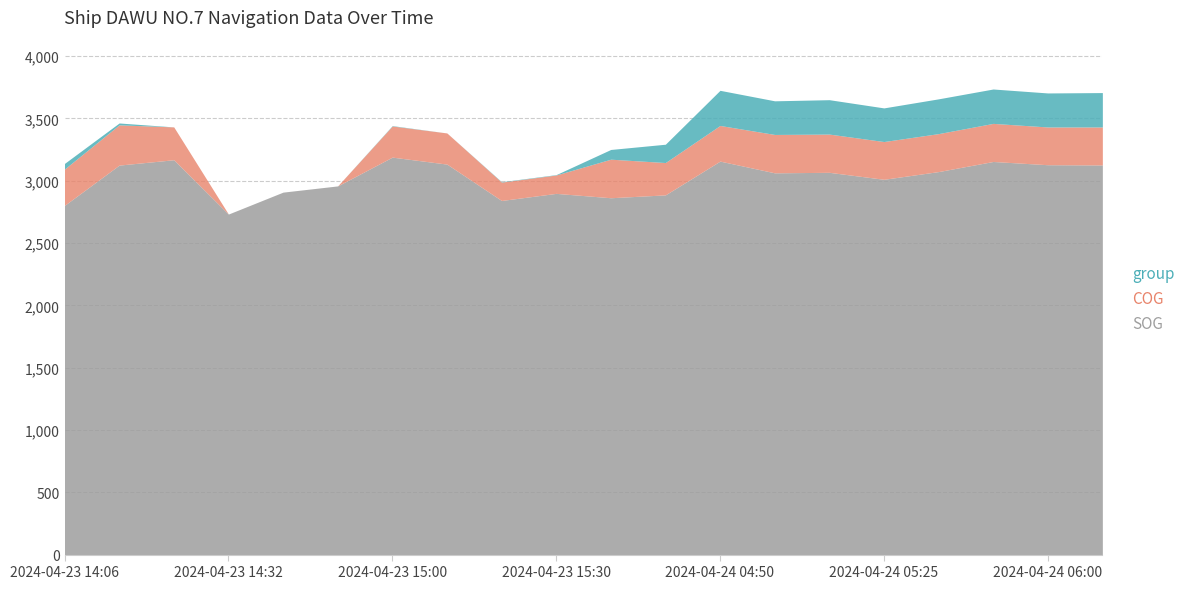

At which category does COG reach its first local peak?

2024-04-23 14:10